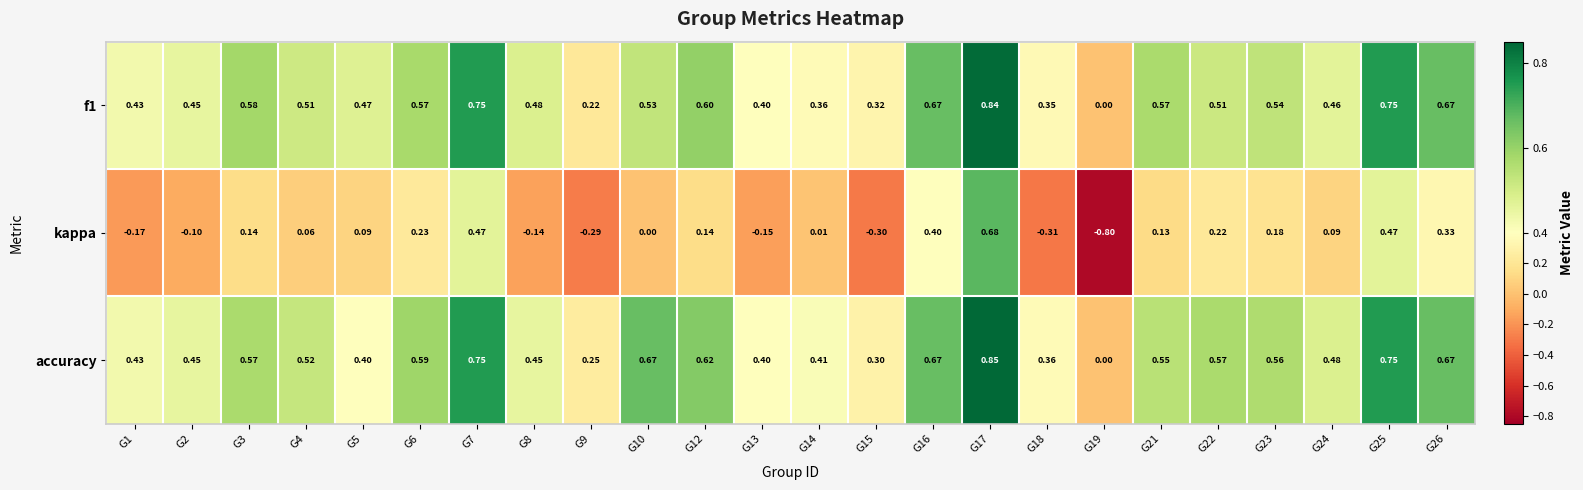

Count the number of data series in this chart.

3